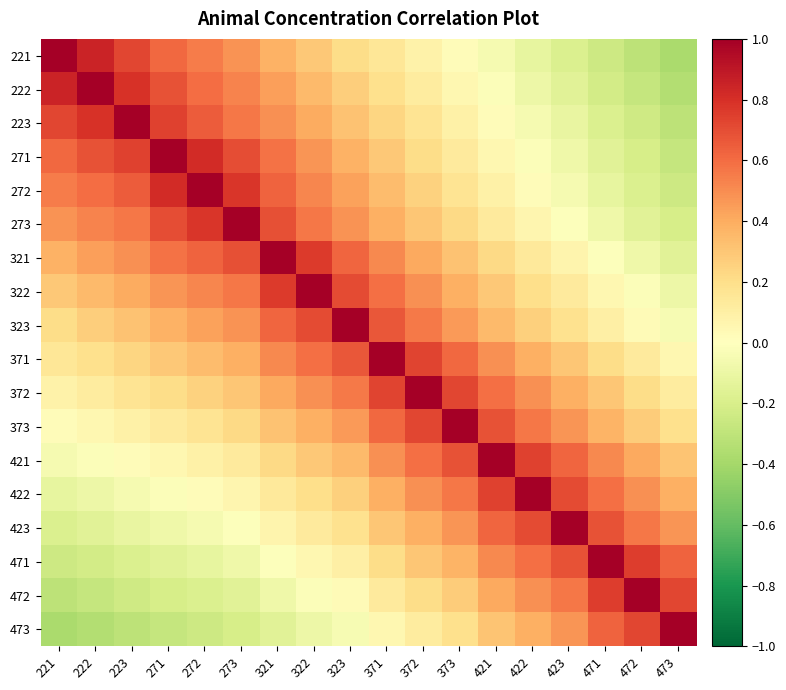

What is the smallest value displayed?

-0.4